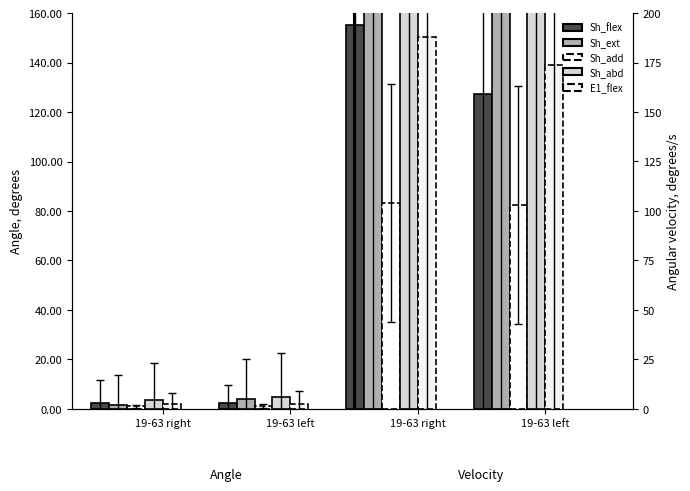

What is the total value across all series at 19-63 right?

10.6